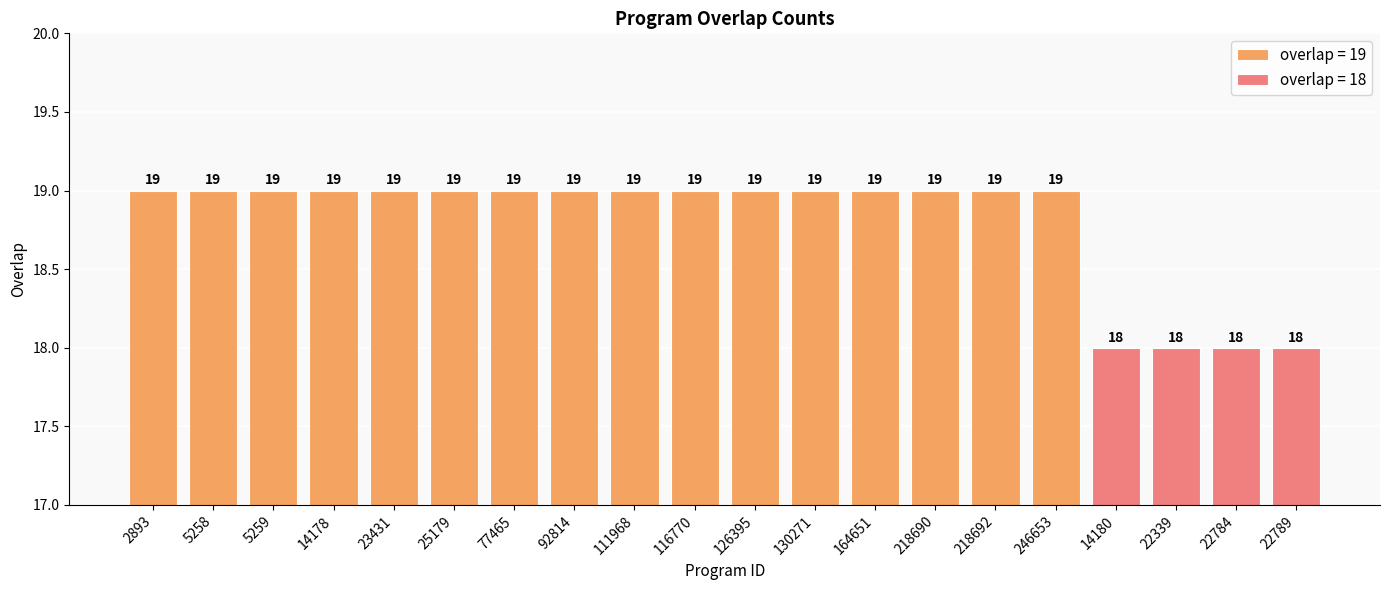

What is the label of the 6th bar from the left?

25179